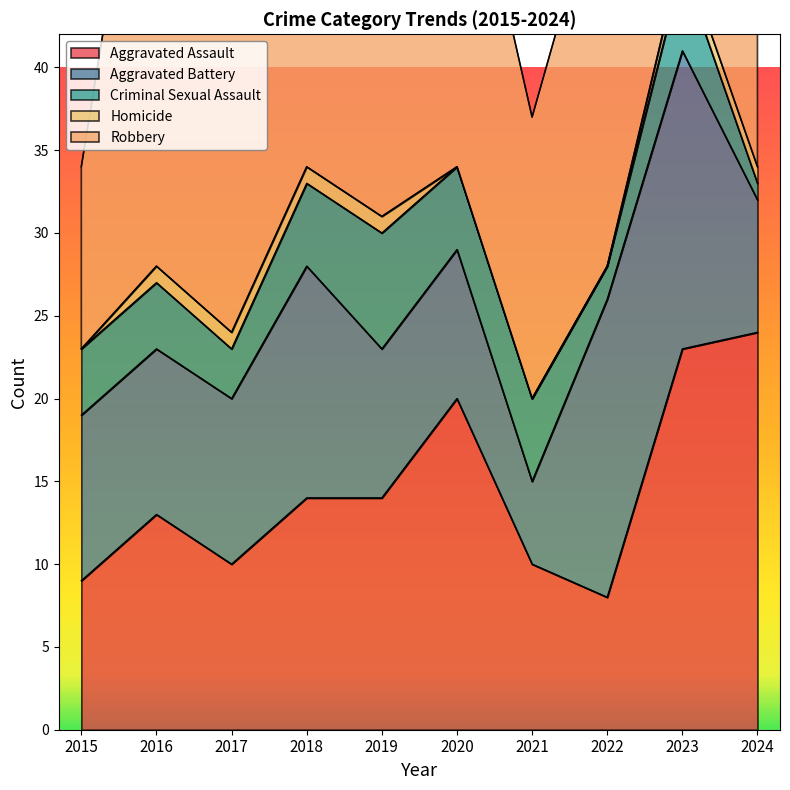

In Robbery, how many points are lower than both neighbors (excluding endpoints)?

4